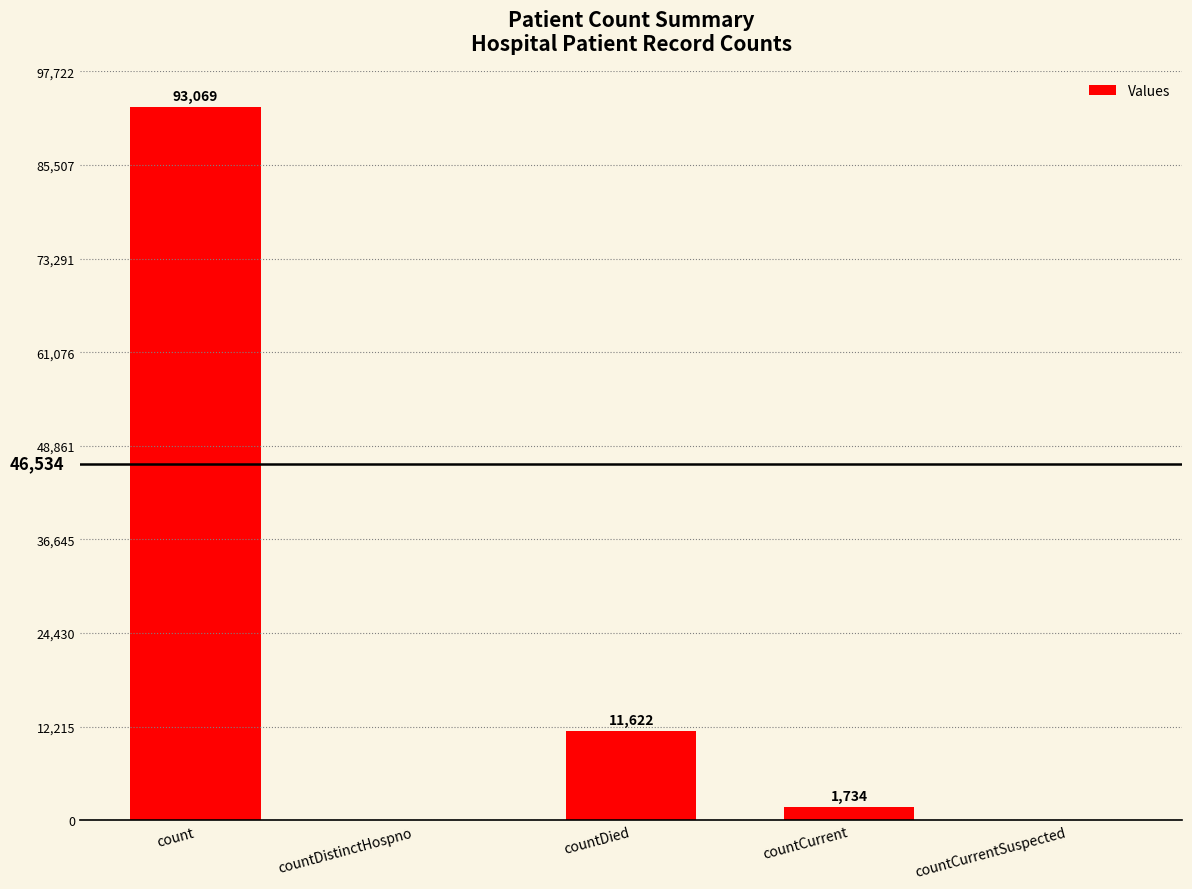

What is the change in value from count to countDied?

-81447